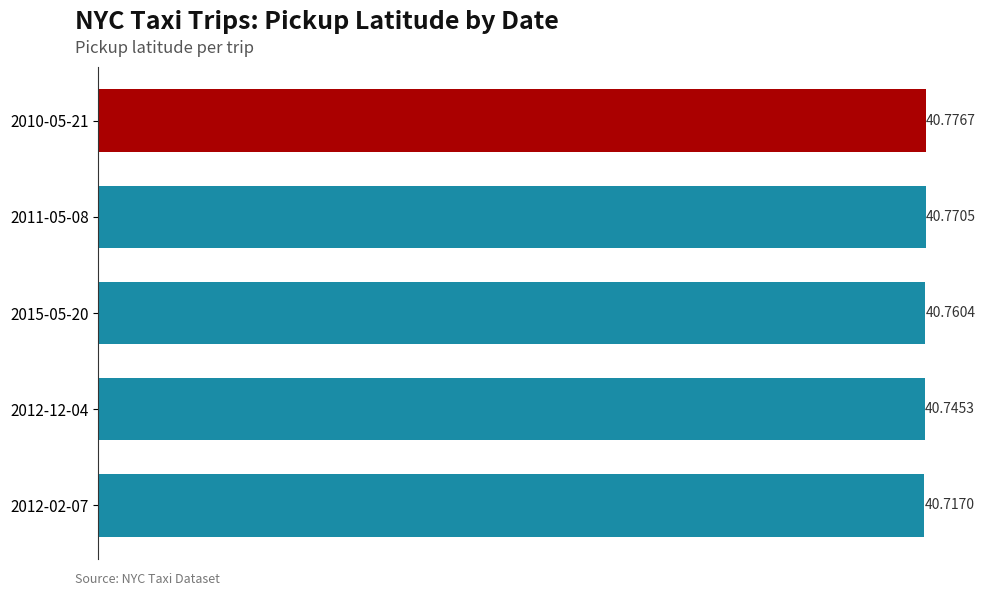

What is the ratio of the value at 2015-05-20 to the value at 2011-05-08?

1.0